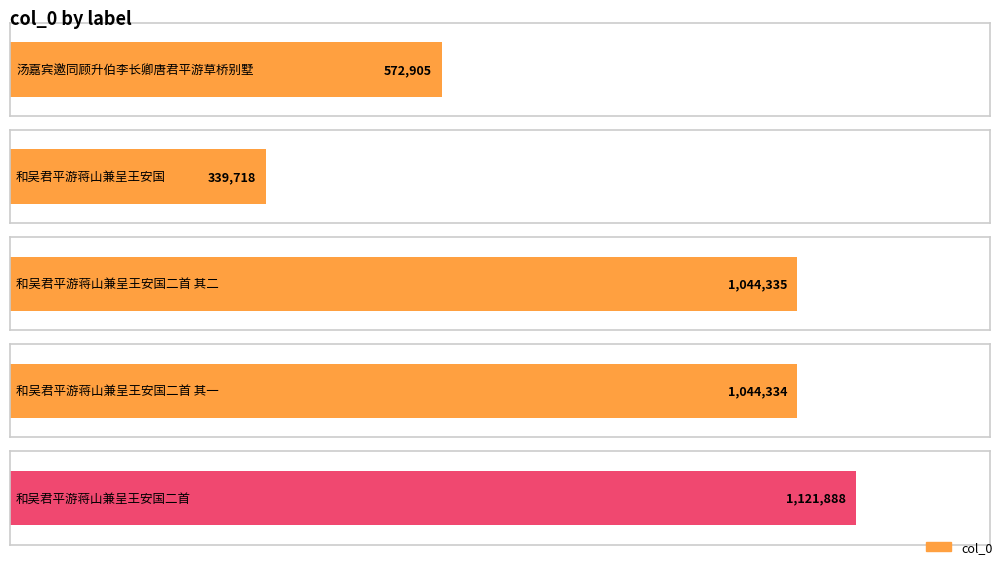

The value at 和吴君平游蒋山兼呈王安国二首 其一 is 1640594. True or false?

False